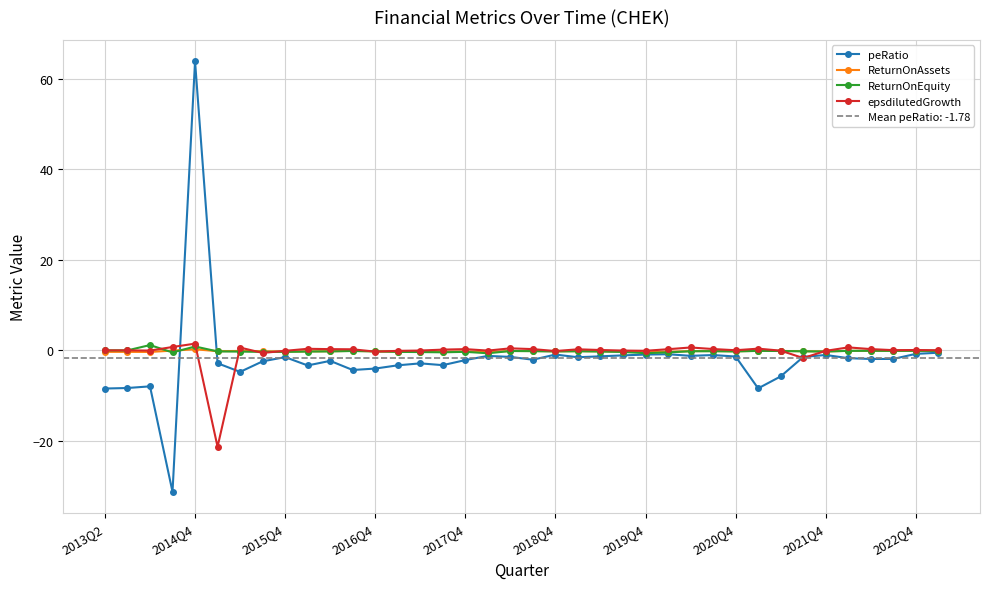

Is this an area chart (filled region under the line)?

No